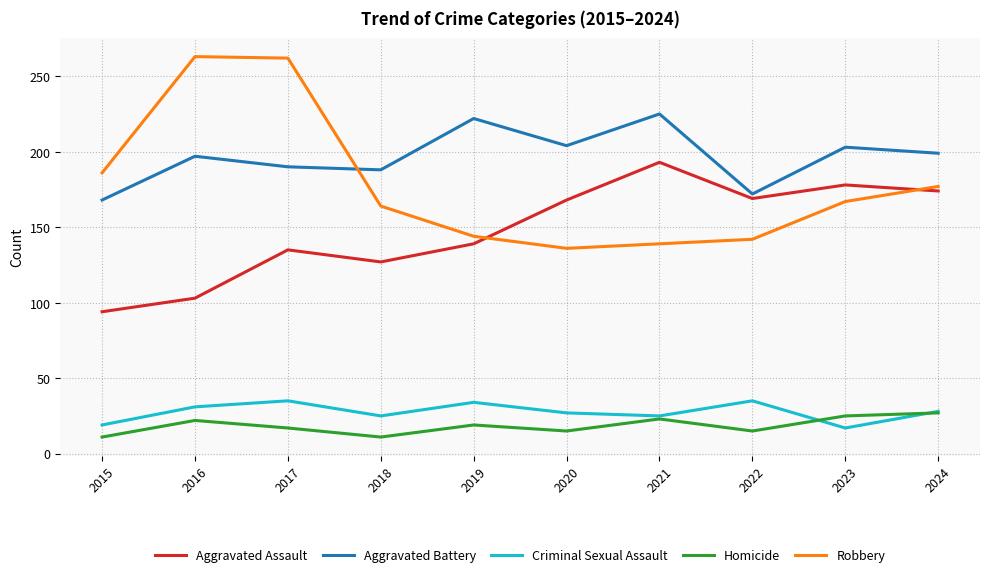

How many interior local valleys does the Aggravated Battery series have?

3